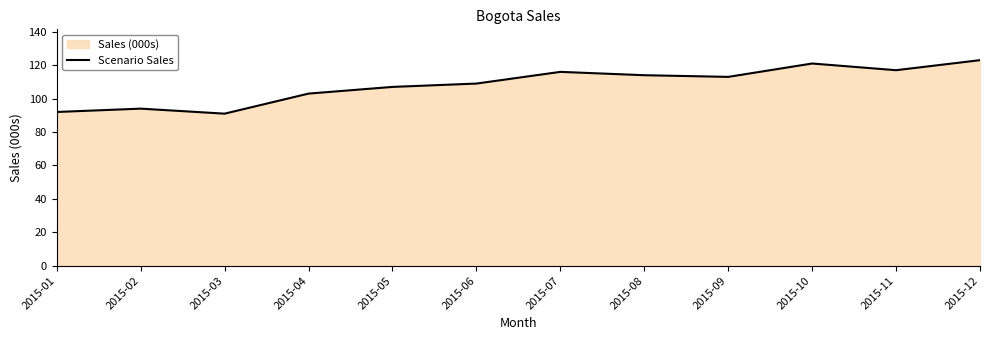

Reading left to right, transcribe all the data shown in this chart.

92	94	91	103	107	109	116	114	113	121	117	123